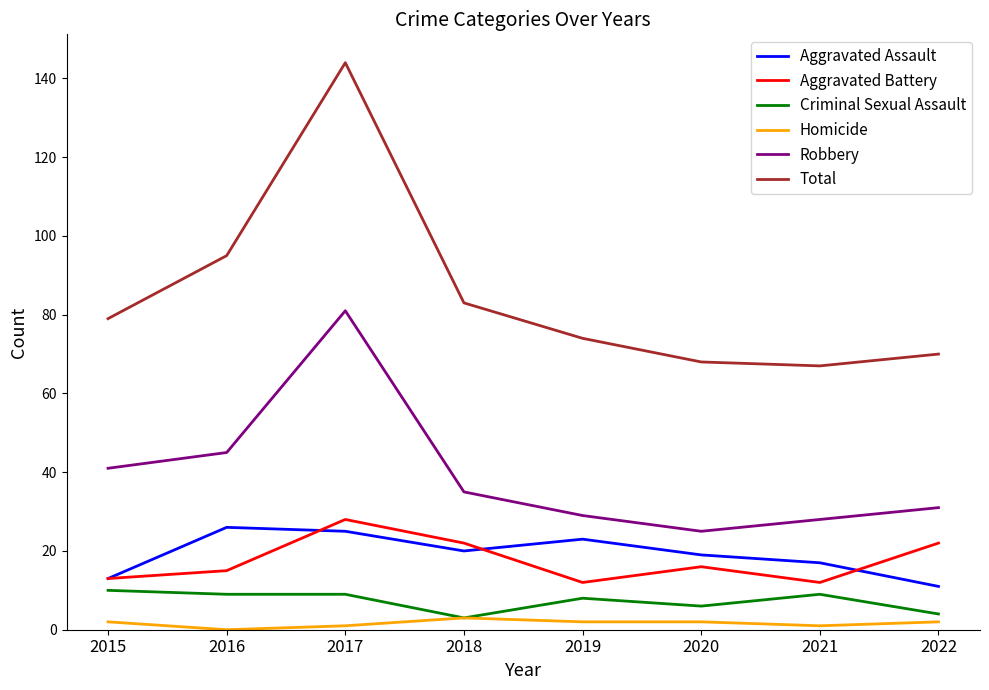

Reading left to right, transcribe all the data shown in this chart.

Aggravated Assault: 2015=13	2016=26	2017=25	2018=20	2019=23	2020=19	2021=17	2022=11
Aggravated Battery: 2015=13	2016=15	2017=28	2018=22	2019=12	2020=16	2021=12	2022=22
Criminal Sexual Assault: 2015=10	2016=9	2017=9	2018=3	2019=8	2020=6	2021=9	2022=4
Homicide: 2015=2	2016=0	2017=1	2018=3	2019=2	2020=2	2021=1	2022=2
Robbery: 2015=41	2016=45	2017=81	2018=35	2019=29	2020=25	2021=28	2022=31
Total: 2015=79	2016=95	2017=144	2018=83	2019=74	2020=68	2021=67	2022=70